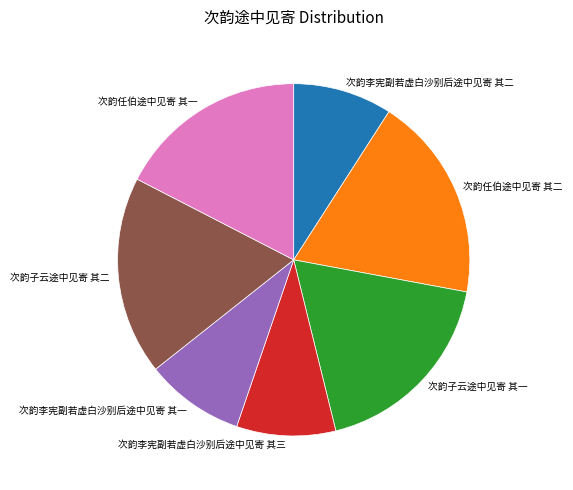

What is the ratio of the value at 次韵任伯途中见寄 其一 to the value at 次韵子云途中见寄 其一?

1.0